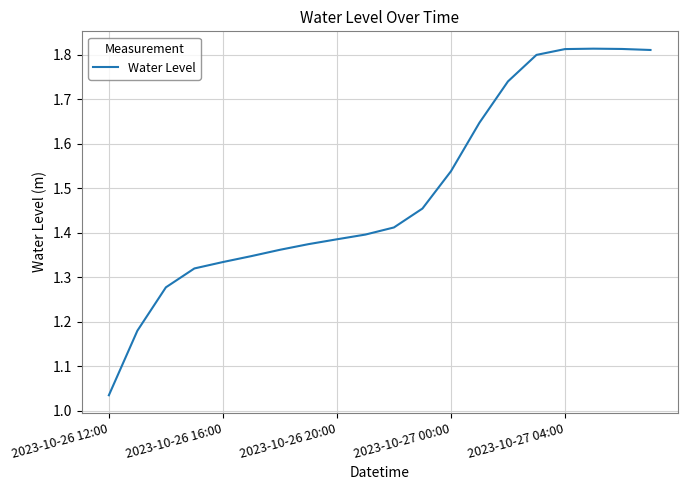

What is the difference between the maximum and minimum values?

0.8